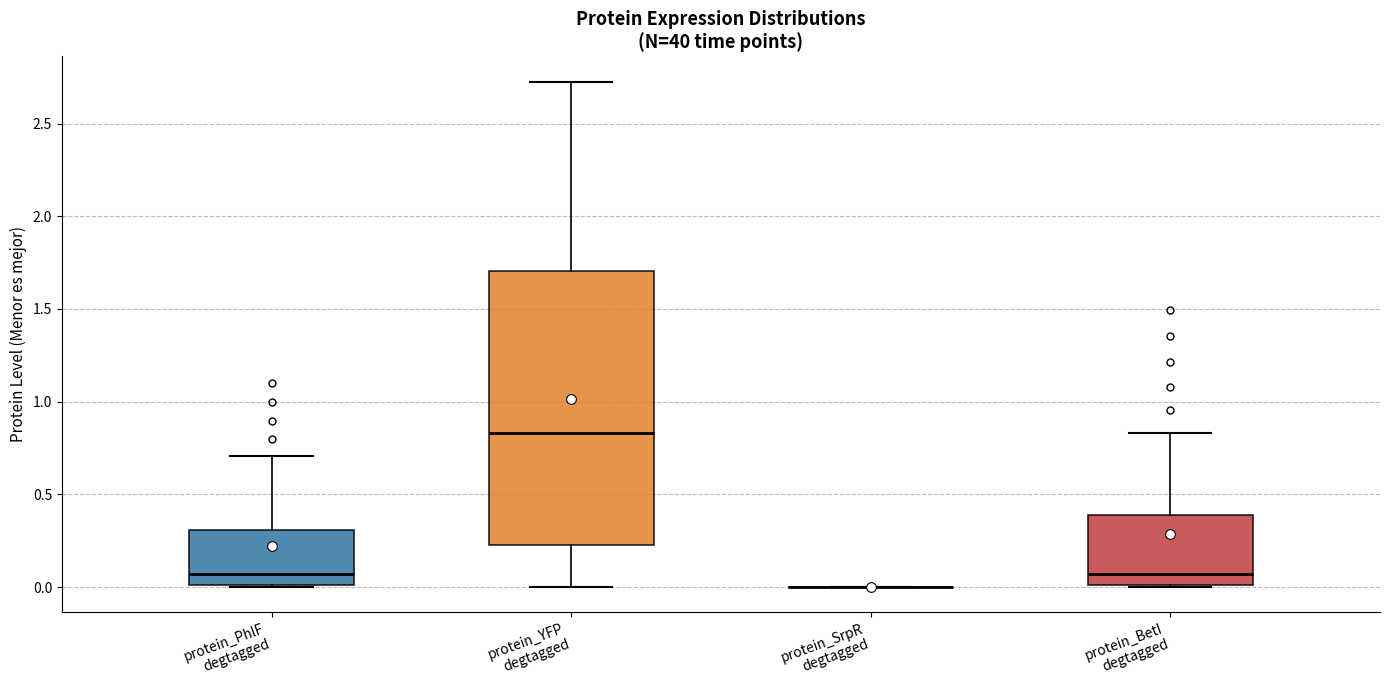

Which box is the tallest, from its lower edge to its upper edge?

protein_YFP degtagged